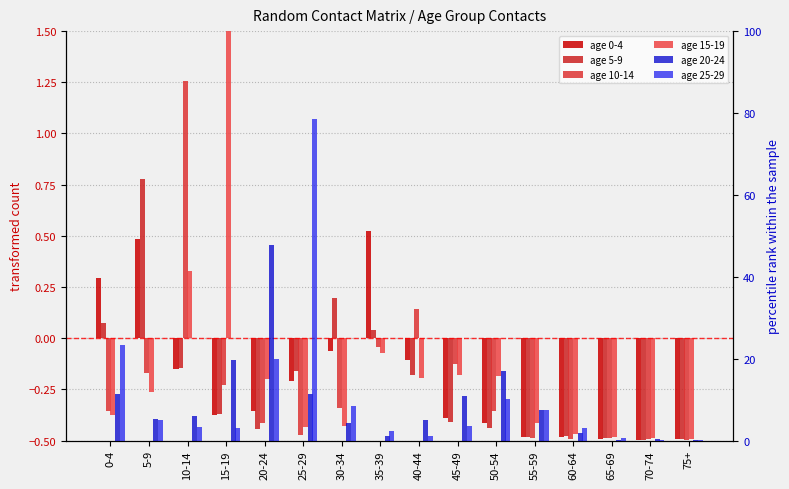

What is the spread (max minus min) of values at 5-9?

5.4